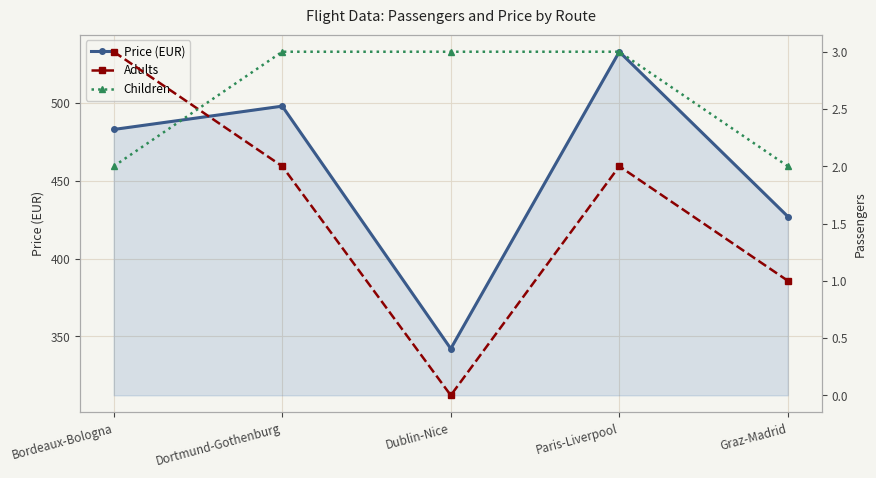

What is the label of the 5th point from the left?

Graz-Madrid